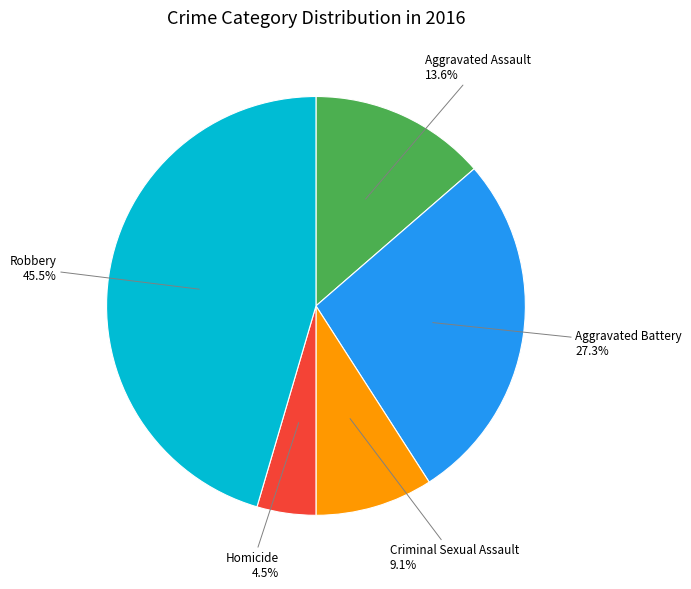

Is there a majority slice in this chart?

No